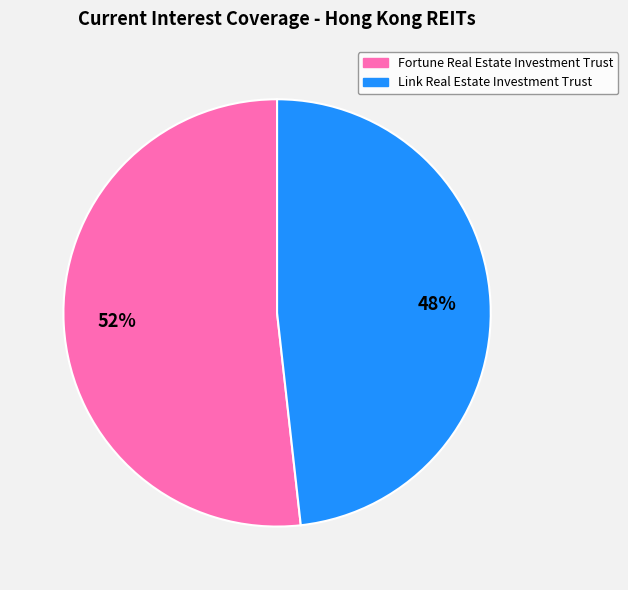

Which slice is the smallest?

Link Real Estate Investment Trust